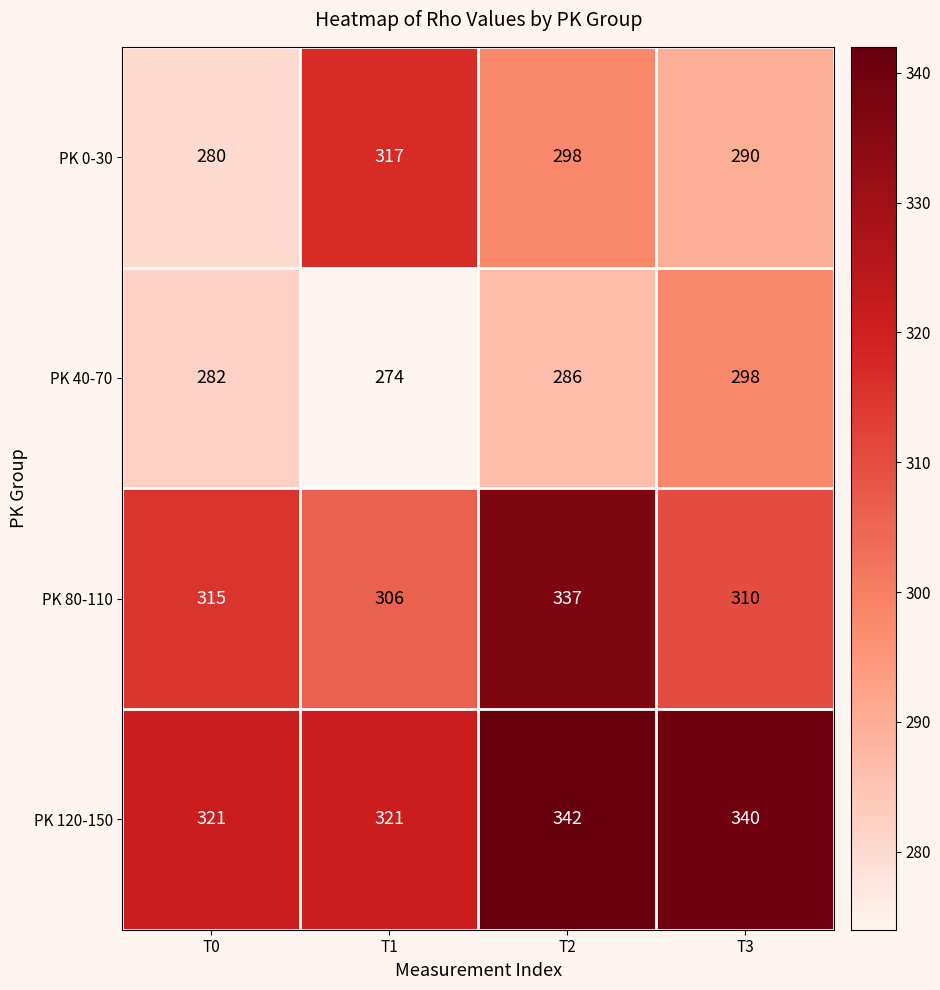

Which series has the largest total across all categories?

PK 120-150